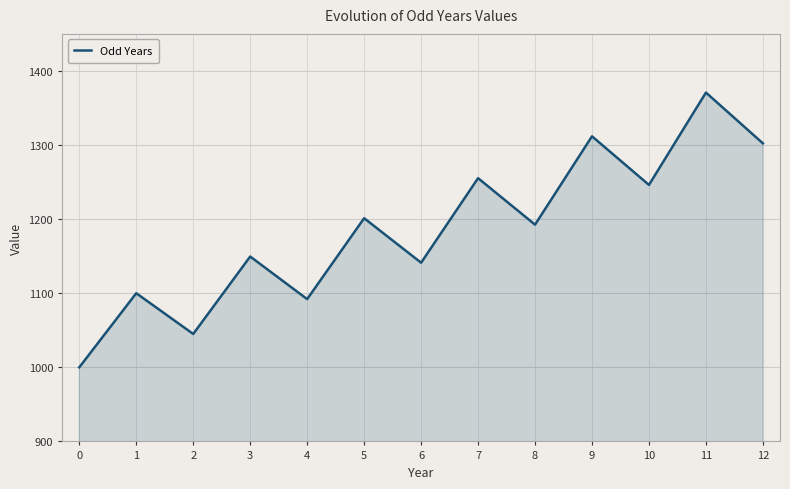

List the labels in order of value, largest first.

11, 9, 12, 7, 10, 5, 8, 3, 6, 1, 4, 2, 0